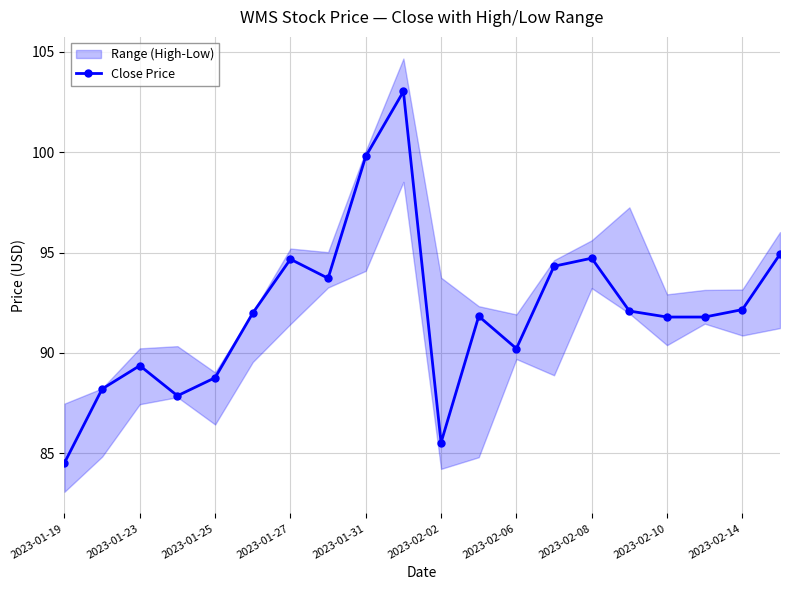

What is the minimum value for Close Price?

84.5